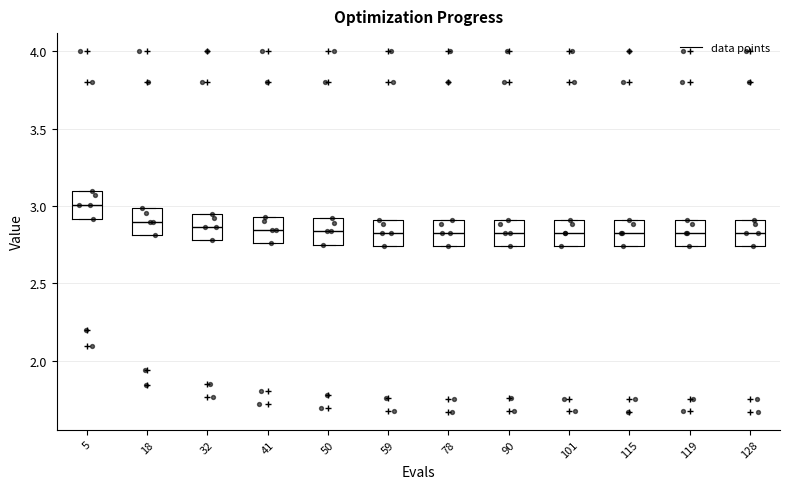

Reading left to right, transcribe this box plot: for each box, give where its median line is, the range the box spans, and where its two whiskers end, as read against the y-axis. The values are not printed on the chart, so give them approximately, as read against the axis.

5: median 3.00, box 2.90 to 3.10, whiskers 2.90 to 3.10
18: median 2.90, box 2.80 to 3.00, whiskers 2.80 to 3.00
32: median 2.85, box 2.80 to 2.95, whiskers 2.80 to 2.95
41: median 2.85, box 2.75 to 2.95, whiskers 2.75 to 2.95
50: median 2.85, box 2.75 to 2.90, whiskers 2.75 to 2.90
59: median 2.85, box 2.75 to 2.90, whiskers 2.75 to 2.90
78: median 2.85, box 2.75 to 2.90, whiskers 2.75 to 2.90
90: median 2.85, box 2.75 to 2.90, whiskers 2.75 to 2.90
101: median 2.85, box 2.75 to 2.90, whiskers 2.75 to 2.90
115: median 2.85, box 2.75 to 2.90, whiskers 2.75 to 2.90
119: median 2.85, box 2.75 to 2.90, whiskers 2.75 to 2.90
128: median 2.85, box 2.75 to 2.90, whiskers 2.75 to 2.90